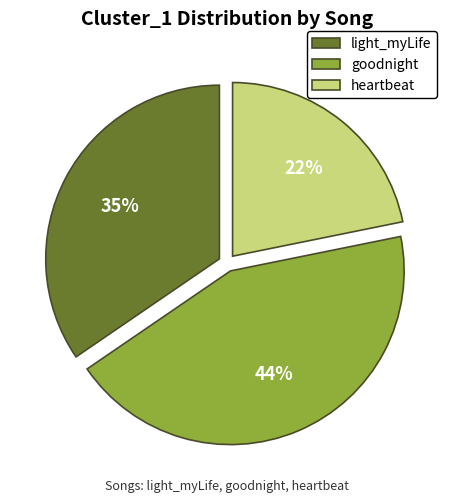

Which has a higher value, goodnight or light_myLife?

goodnight